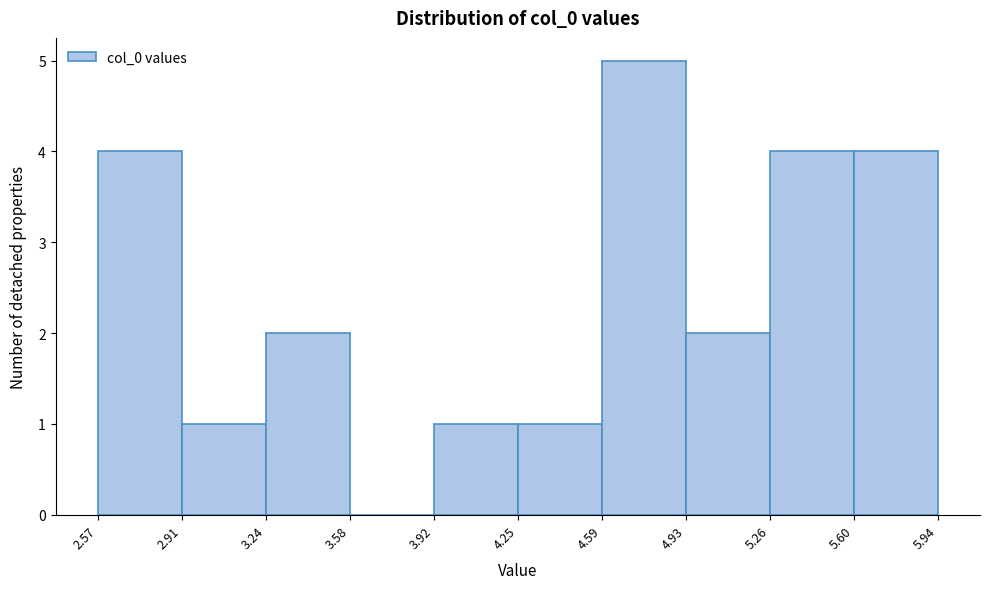

How tall is the bar that spans 3.92 to 4.25 on the x-axis? The values are not printed on the chart, so give them approximately, as read against the axis.

1